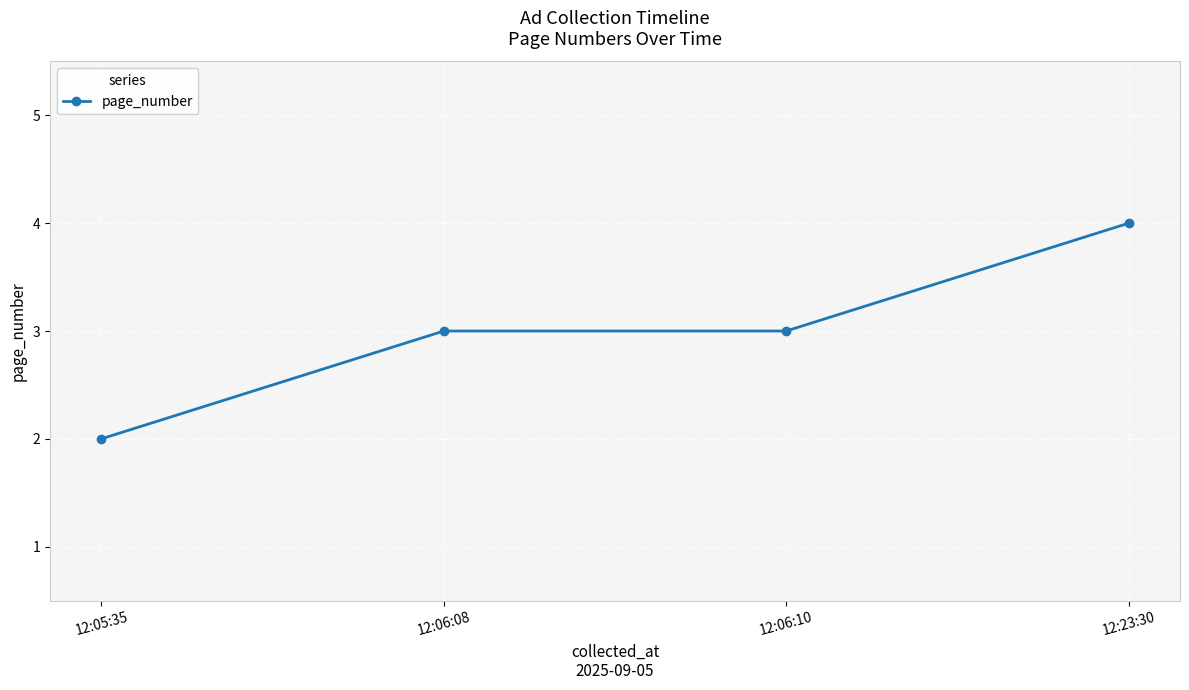

Which category has the lowest value across all series?

12:05:35